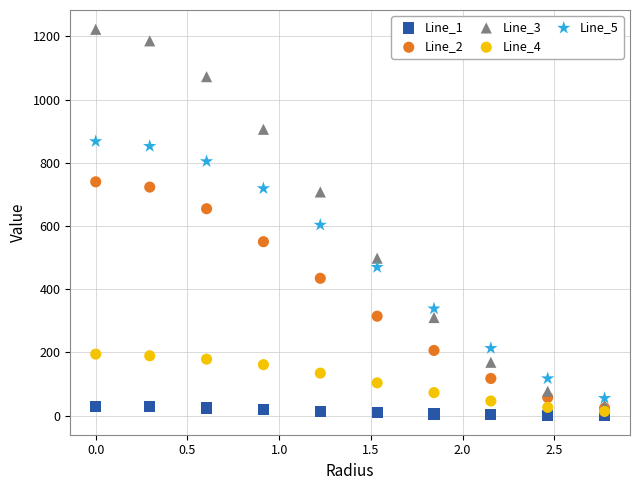

Which series has the largest Y range (max minus min)?

Line_3